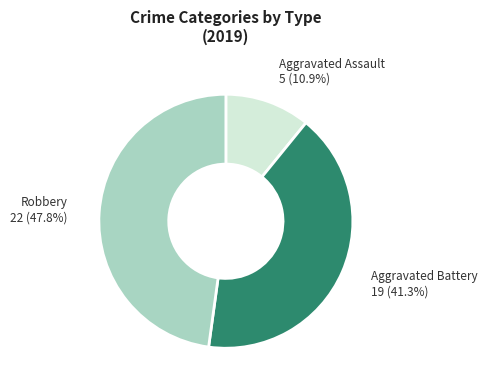

Is there any slice that represents more than half of the pie?

No